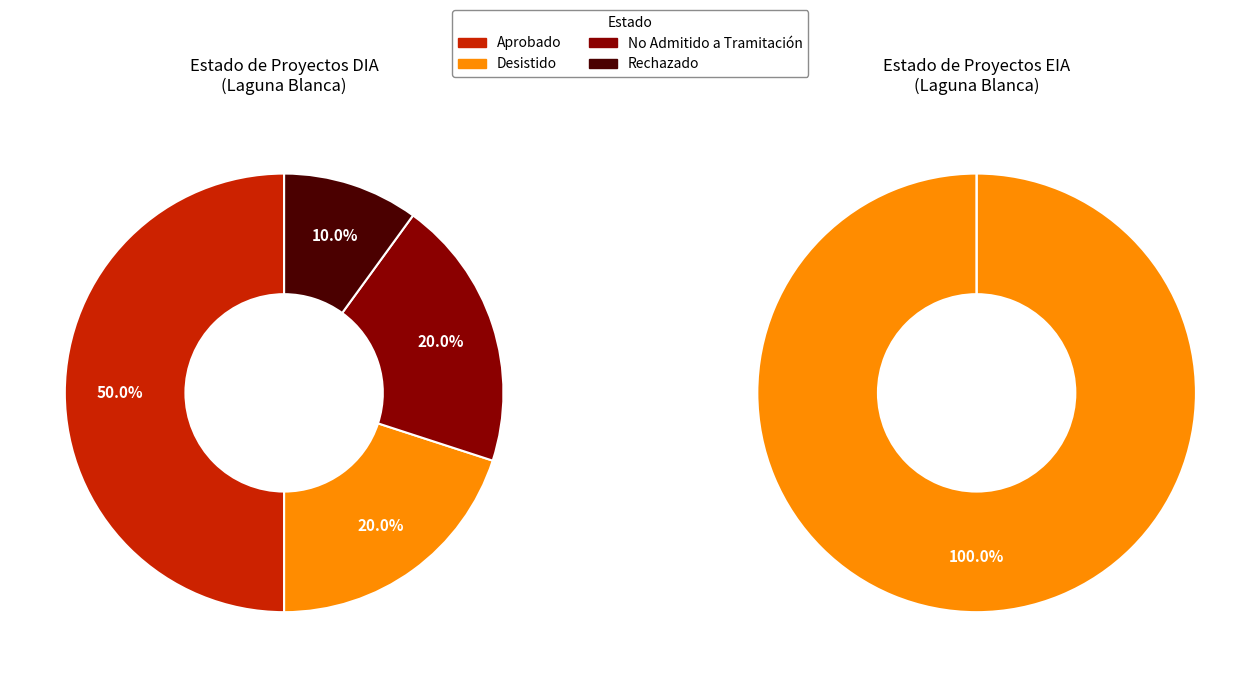

Combined, do Rechazado and Aprobado account for over 50%?

Yes